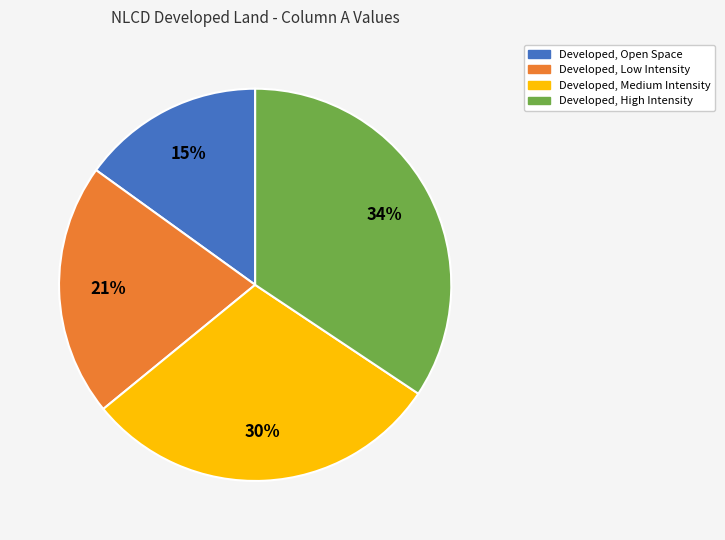

What percentage is the Developed, Open Space slice, to the nearest percent?

15%